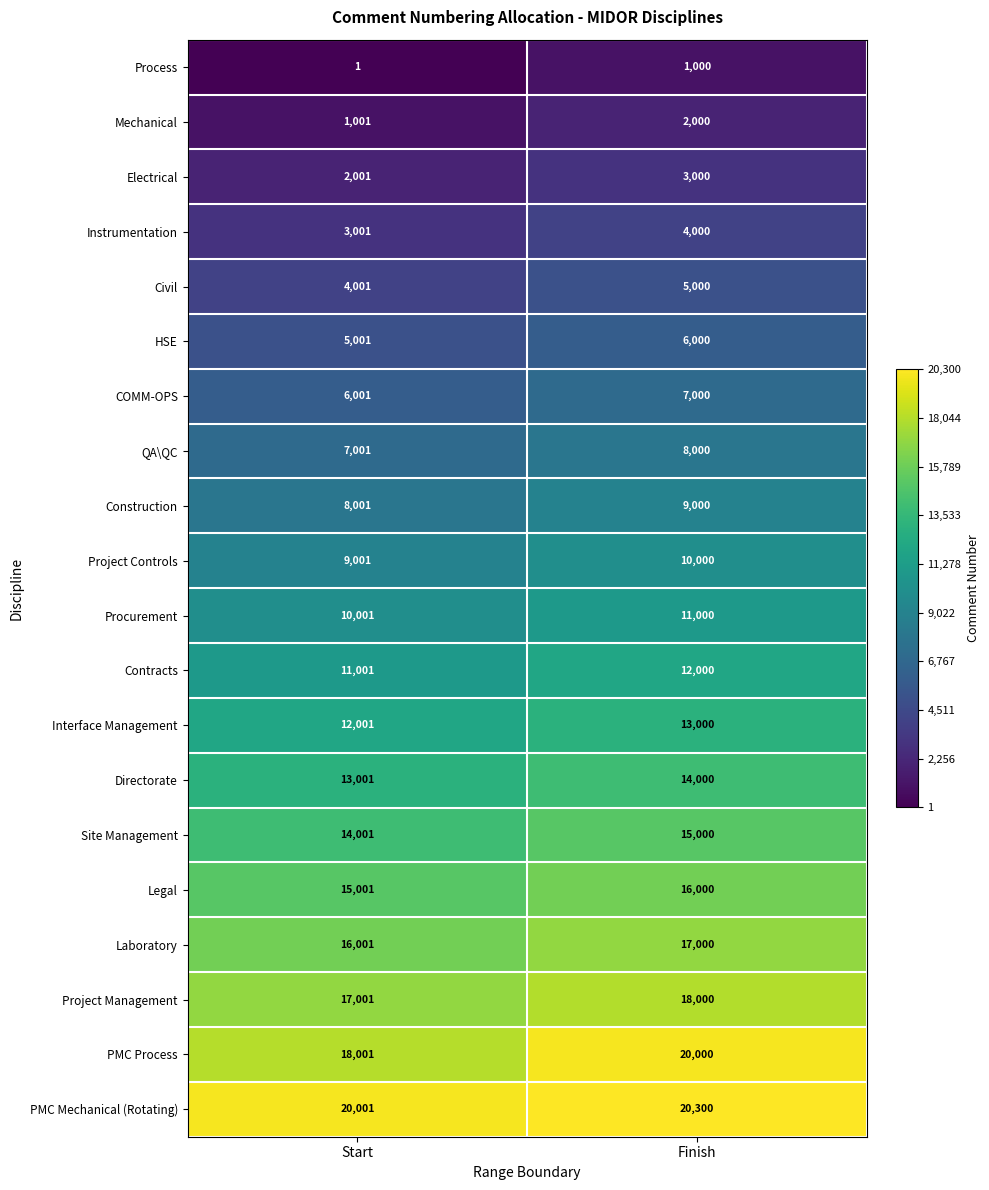

Rank the series by their maximum value, from highest to lowest.

PMC Mechanical (Rotating), PMC Process, Project Management, Laboratory, Legal, Site Management, Directorate, Interface Management, Contracts, Procurement, Project Controls, Construction, QA\QC, COMM-OPS, HSE, Civil, Instrumentation, Electrical, Mechanical, Process